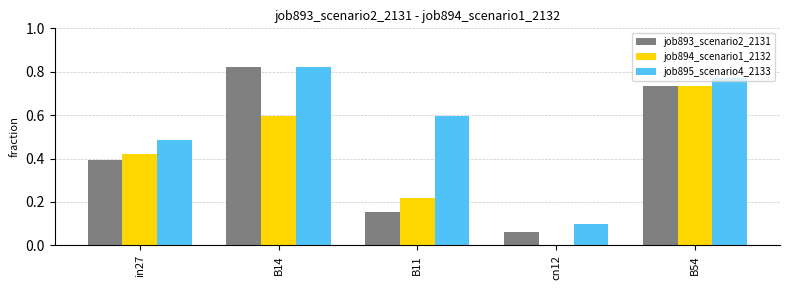

True or false: job893_scenario2_2131 has a value of 0.1 at cn12.

True